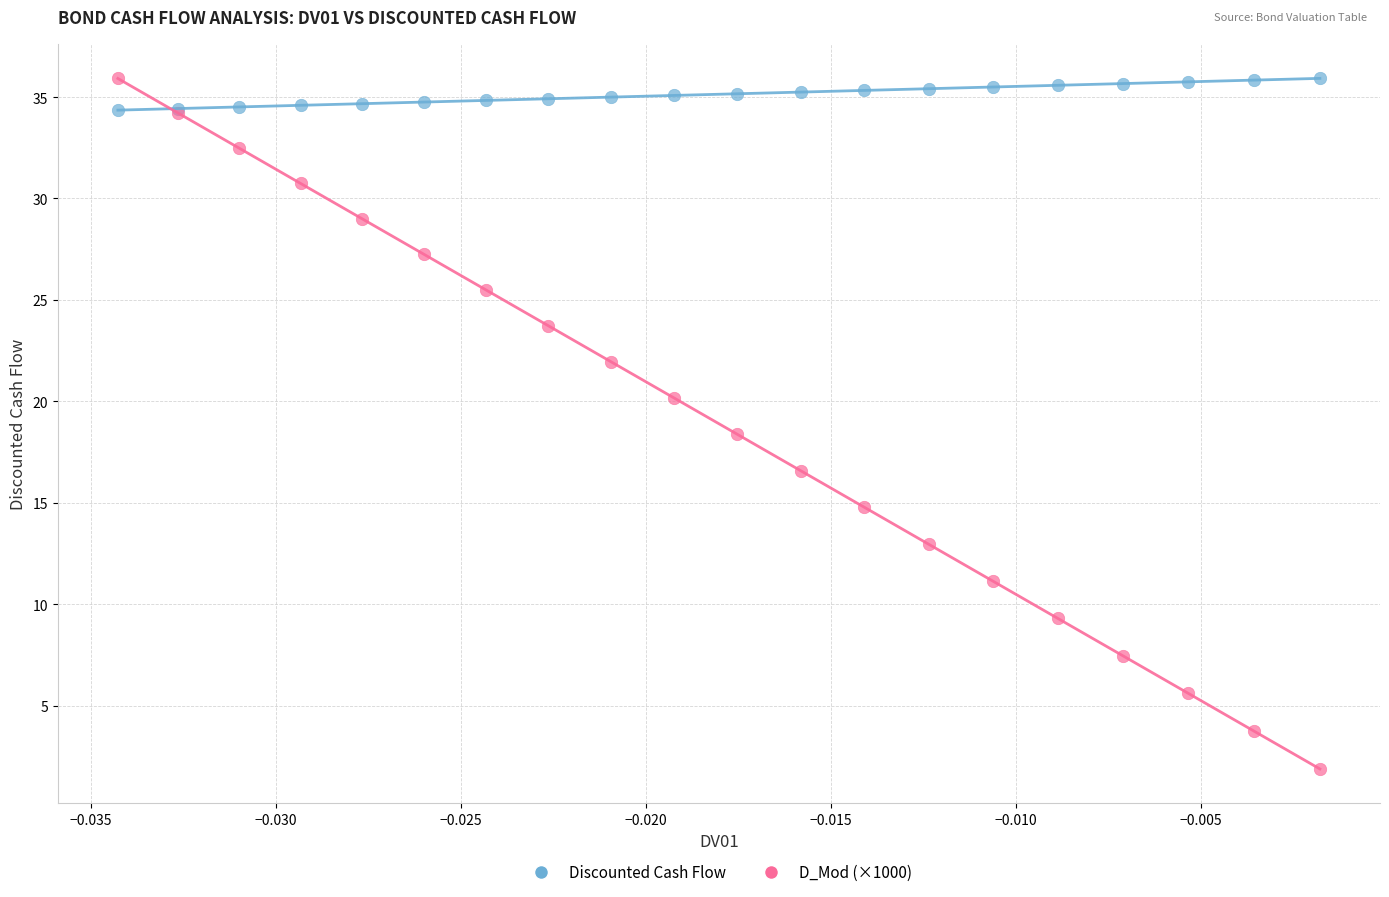

Across all series, what Y value is closest to 18?

18.4